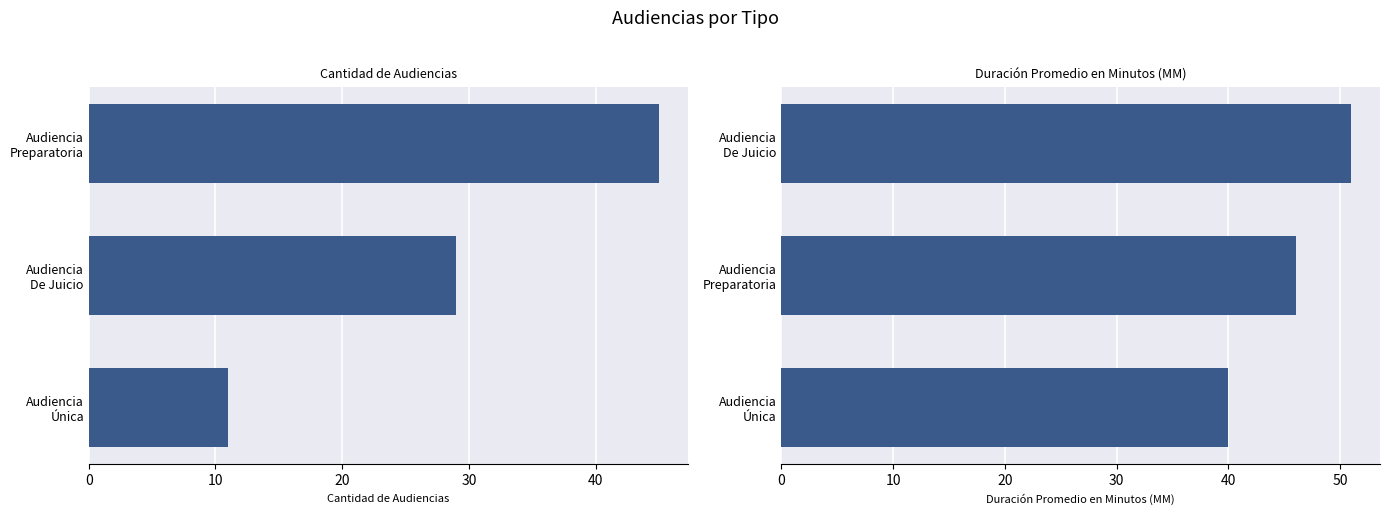

How many bars are there in each group?

2